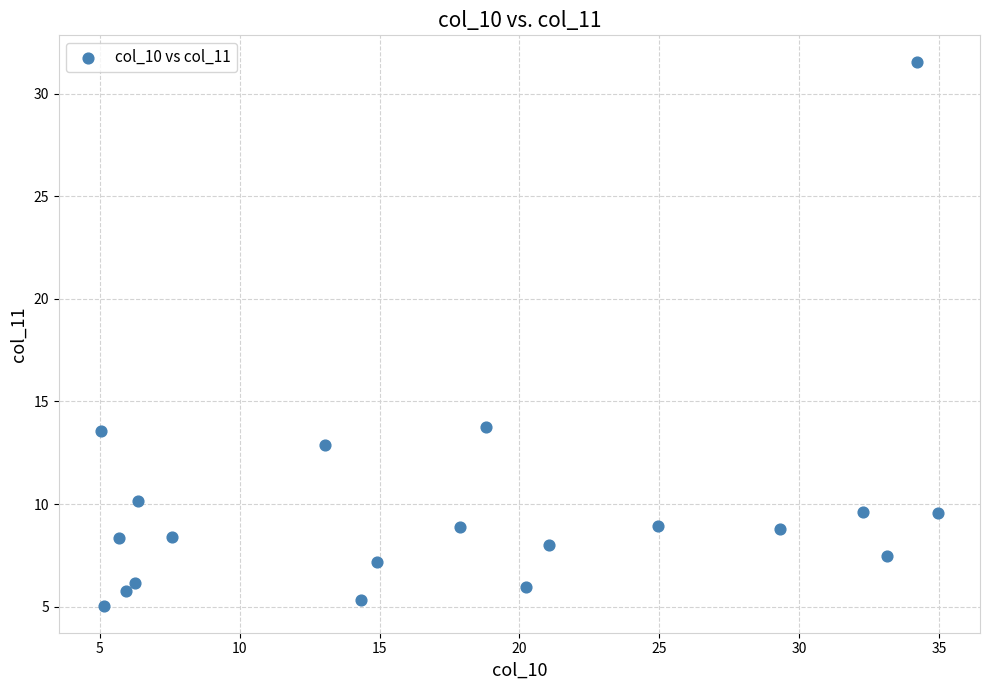

What is the range of X values (max minus min)?

29.9